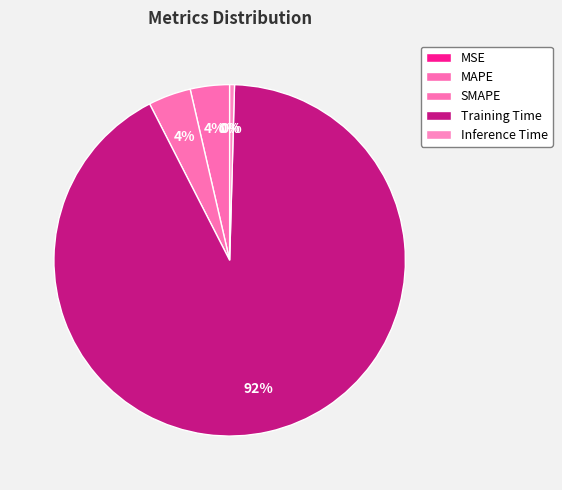

To the nearest percent, what percentage of the pie is MAPE?

4%